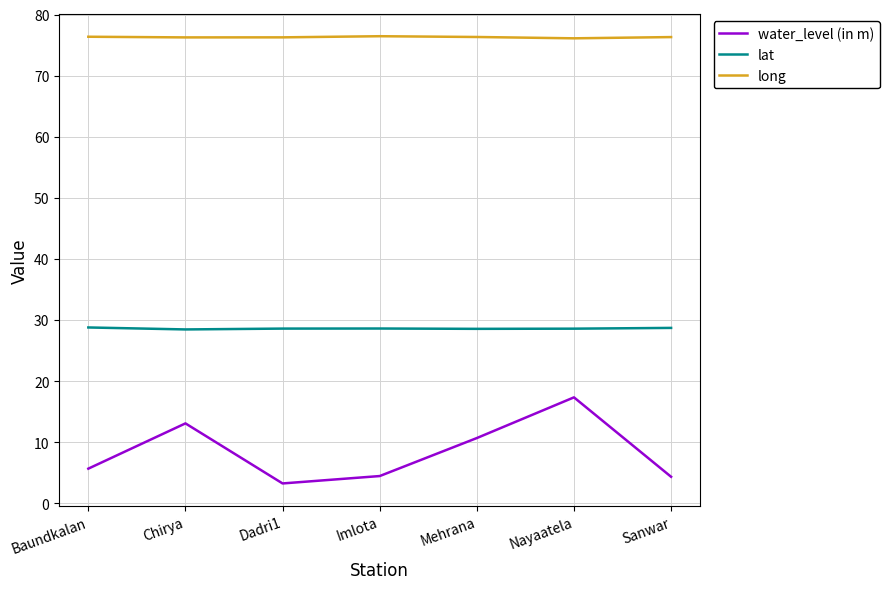

Count the number of categories in the chart.

7